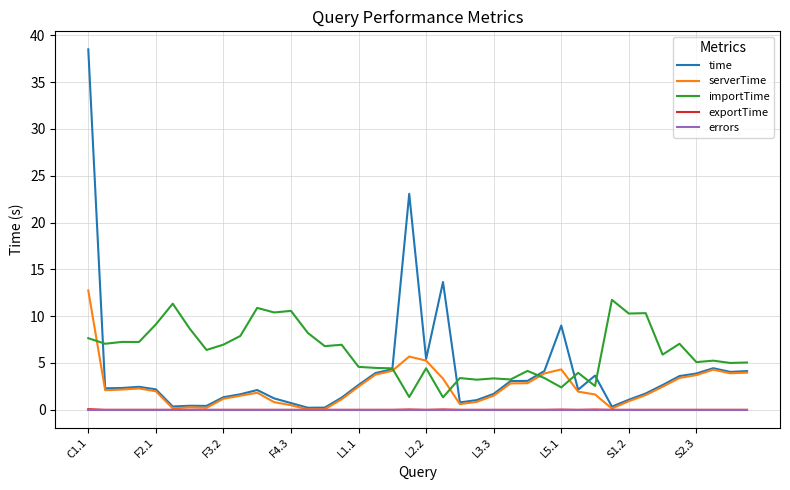

True or false: errors and importTime cross at least once.

False